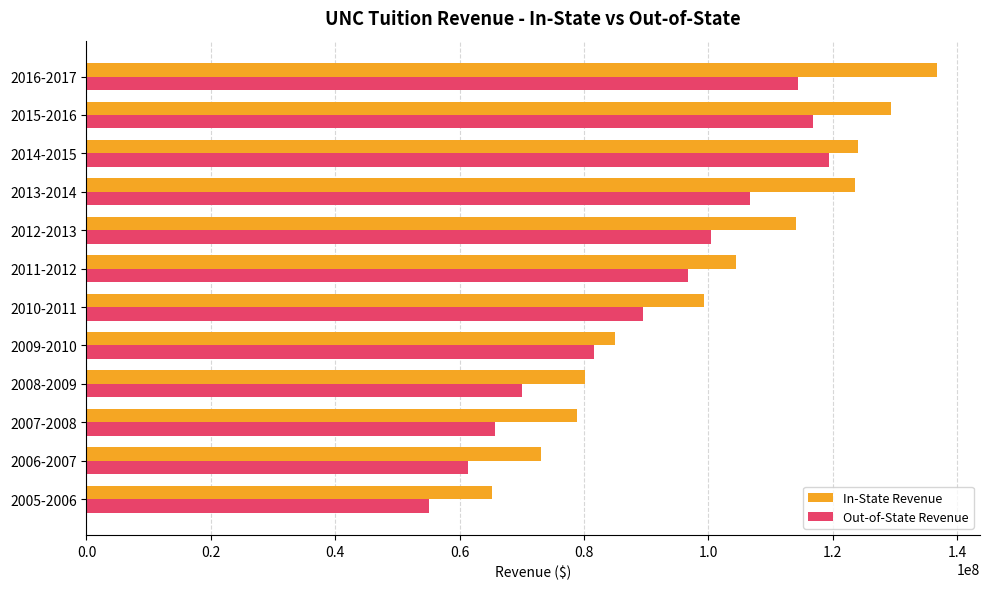

What is the spread (max minus min) of values at 2008-2009?

10007501